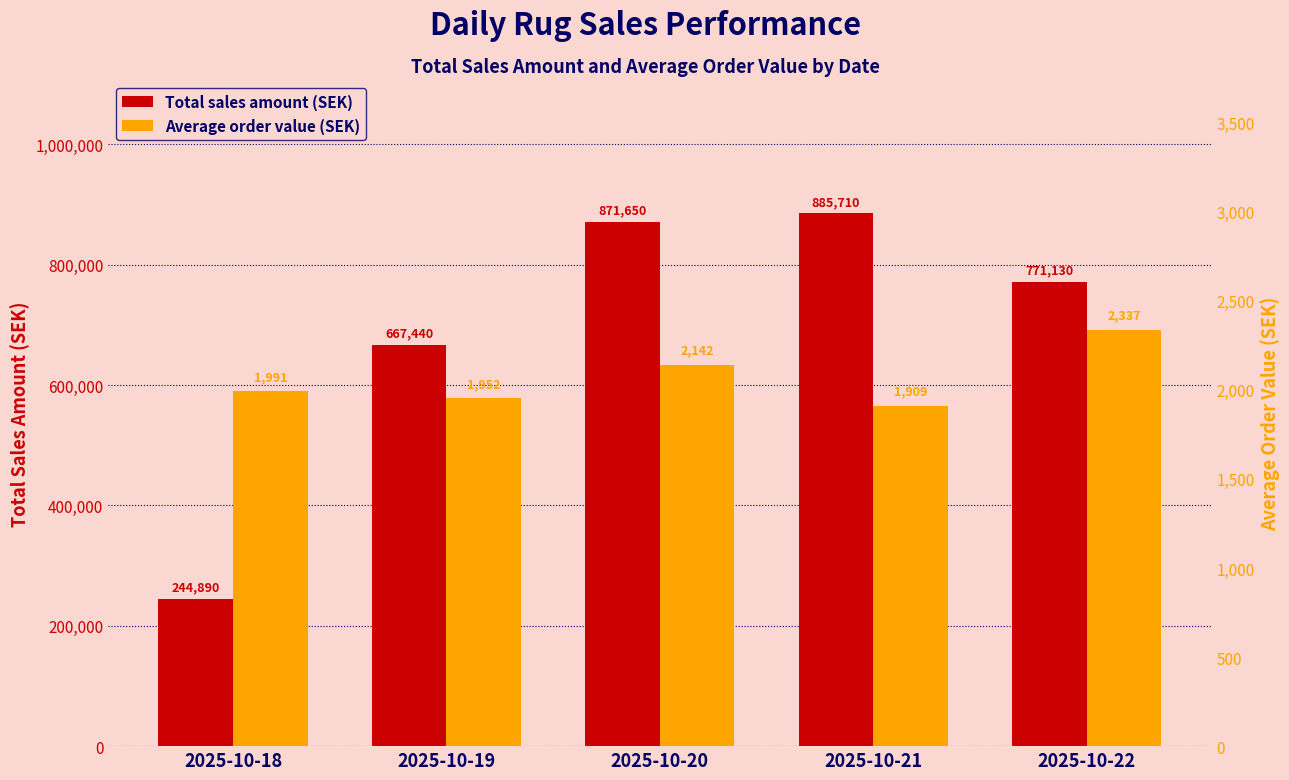

Reading left to right, list all the values displayed in this chart.

Total sales amount (SEK): 244890.0	667440.0	871650.0	885710.0	771130.0
Average order value (SEK): 1991.0	1951.6	2141.7	1908.9	2336.8